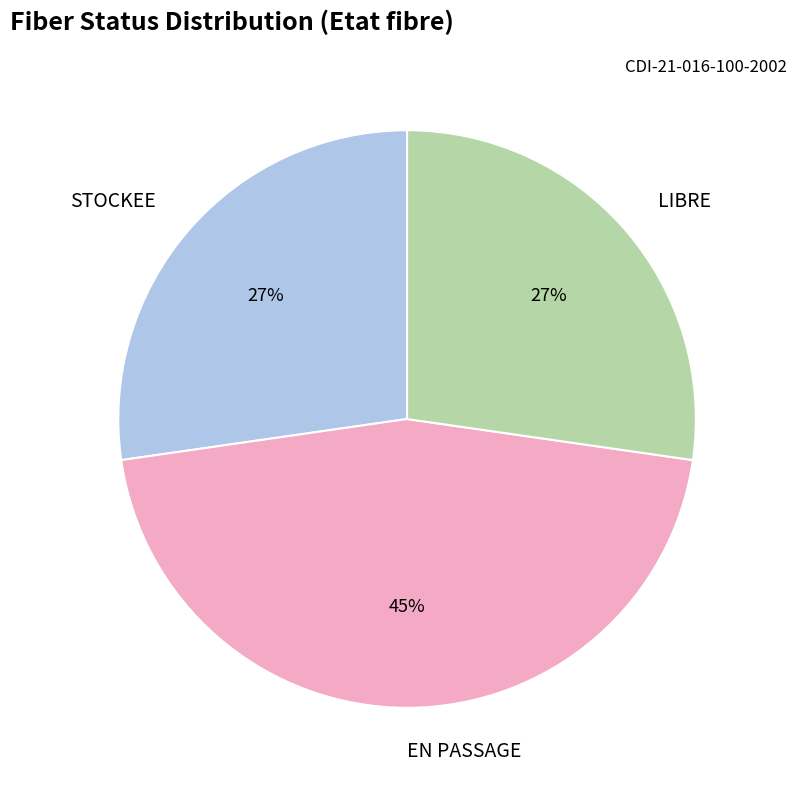

Is there a majority slice in this chart?

No